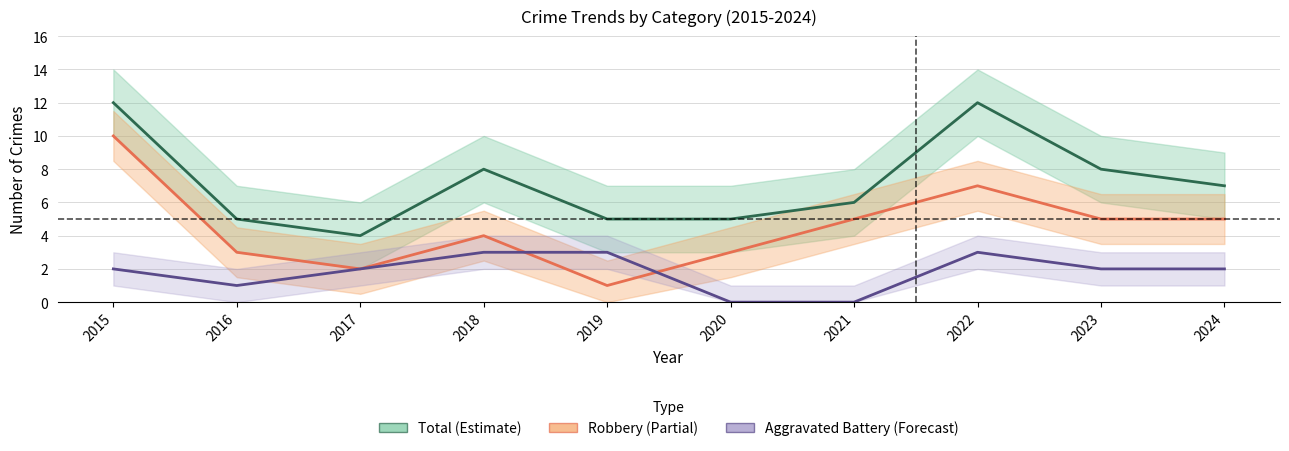

What is the difference between the maximum and minimum values in the Aggravated Battery series?

3